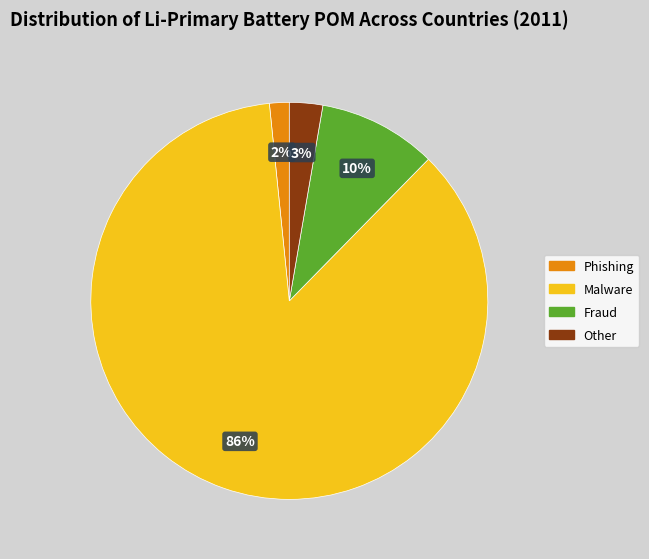

To the nearest percent, what is the average slice percentage?

25%